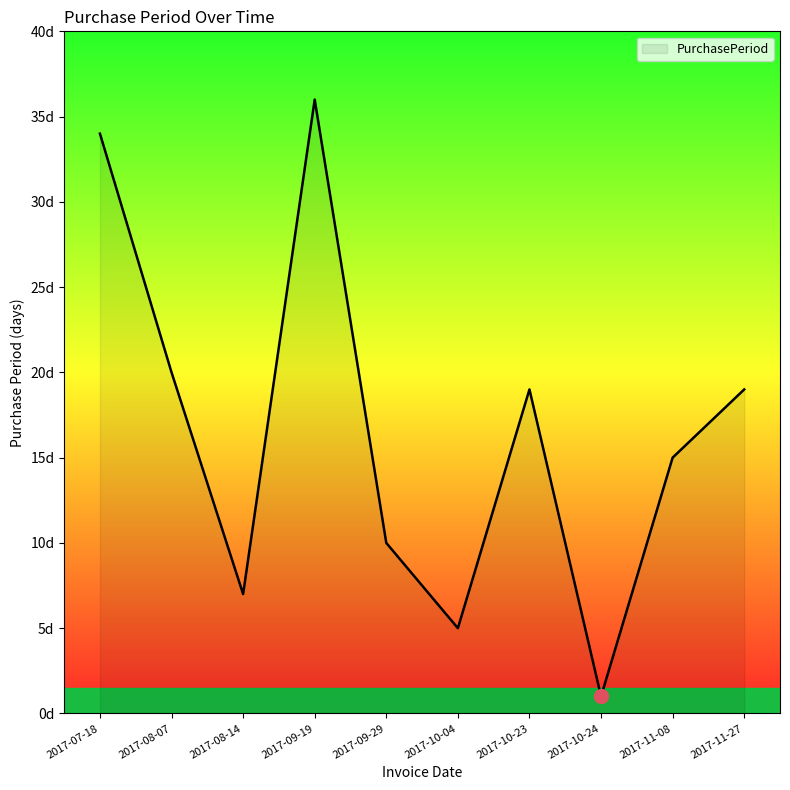

Does the chart have visible grid lines?

No